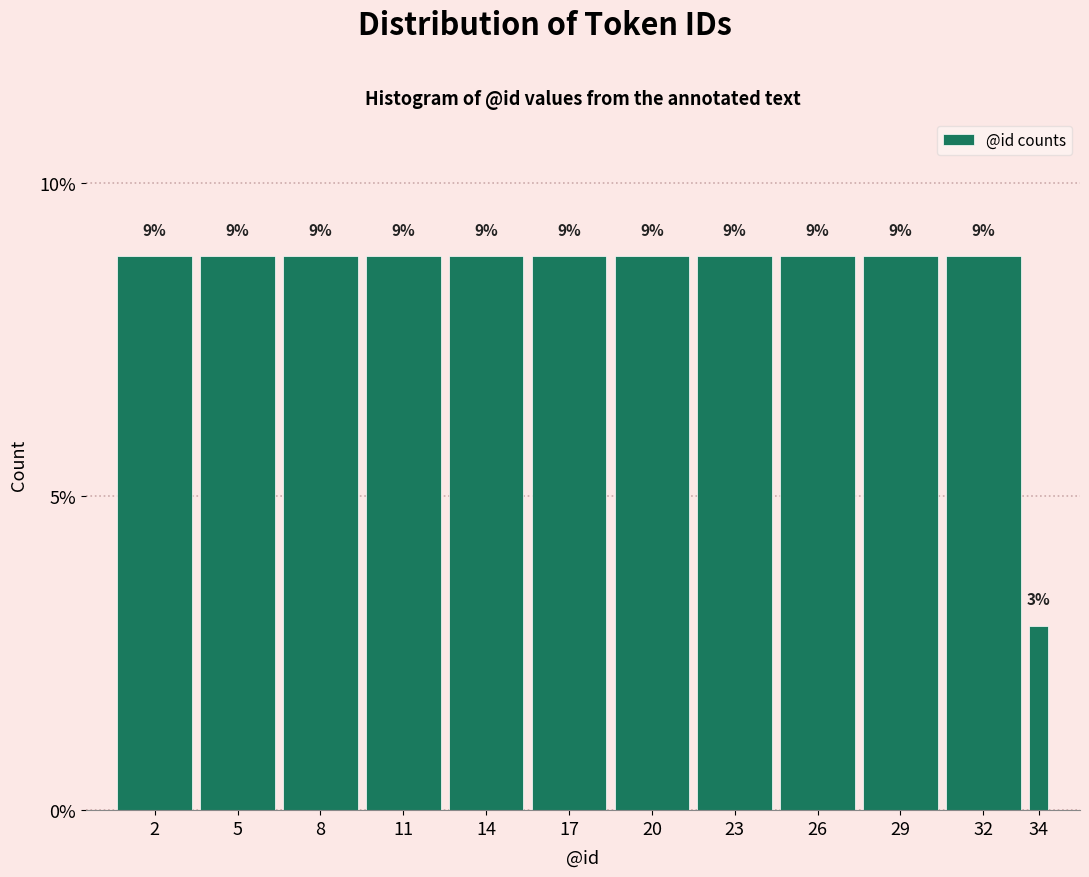

How many bars are there in total?

12